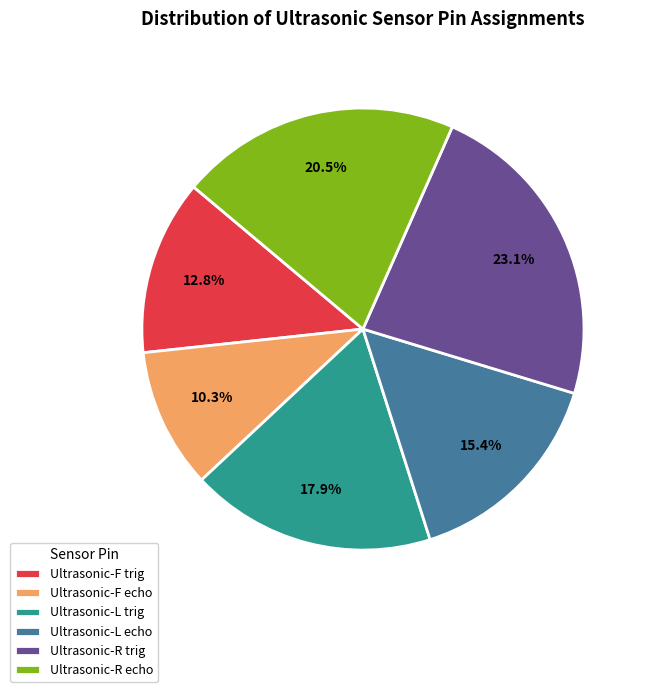

What percentage is the Ultrasonic-R trig slice, to the nearest percent?

23%